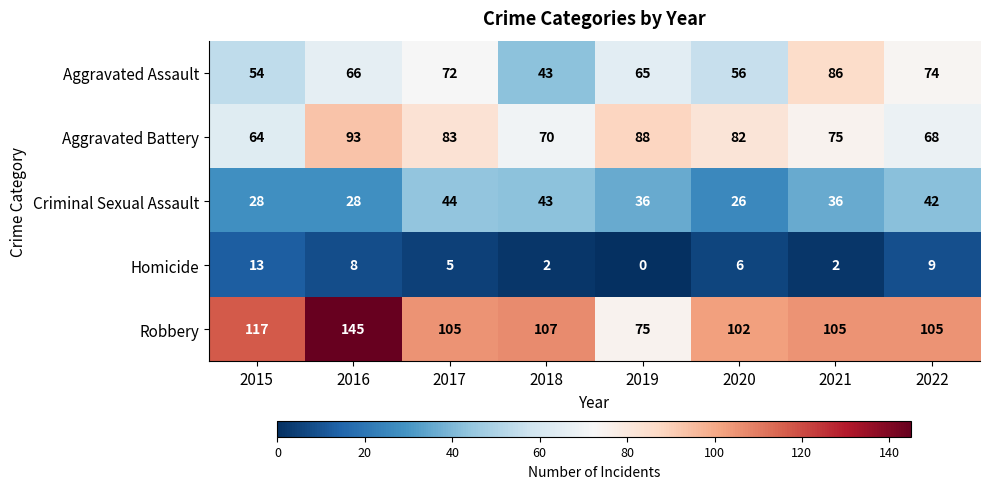

Which series changed the most between 2016 and 2019?

Robbery